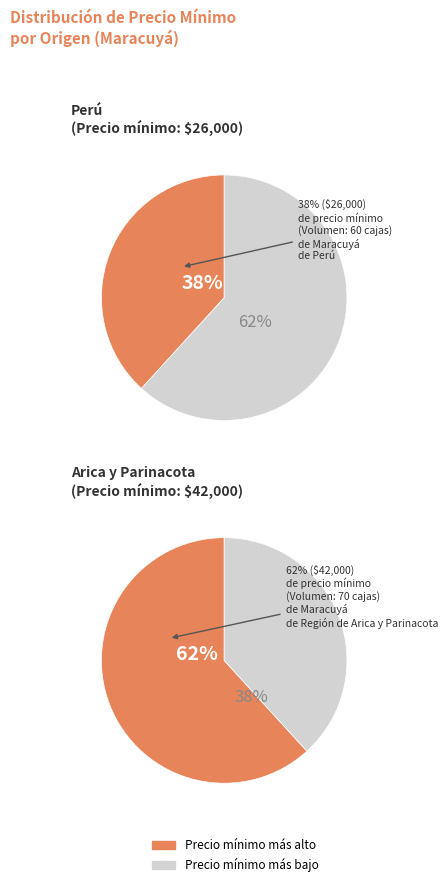

Combined, what portion of the pie is 60 and 70?

100.0%